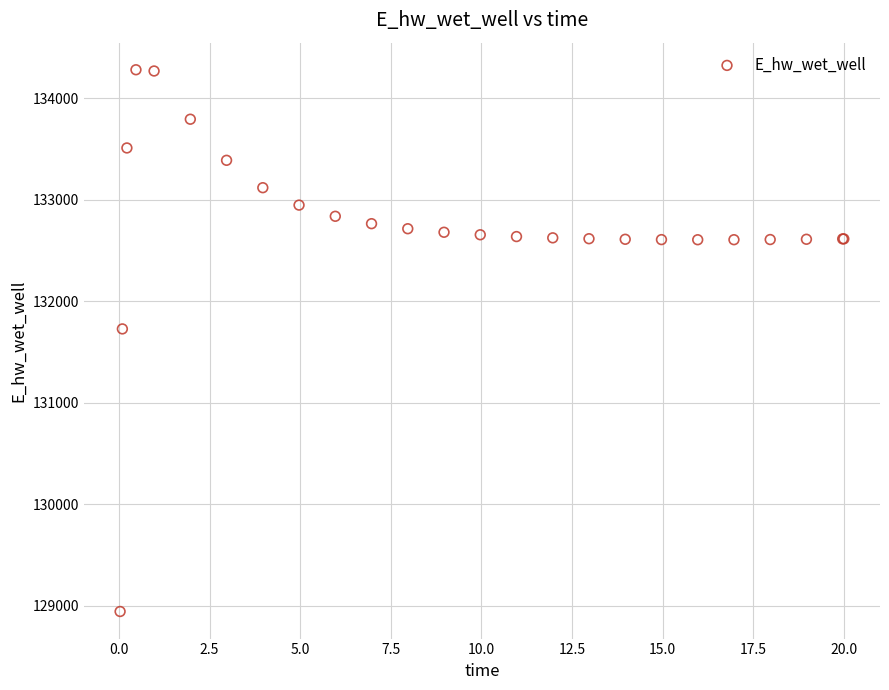

What Y value in the scatter plot is closest to 131612?

131727.9